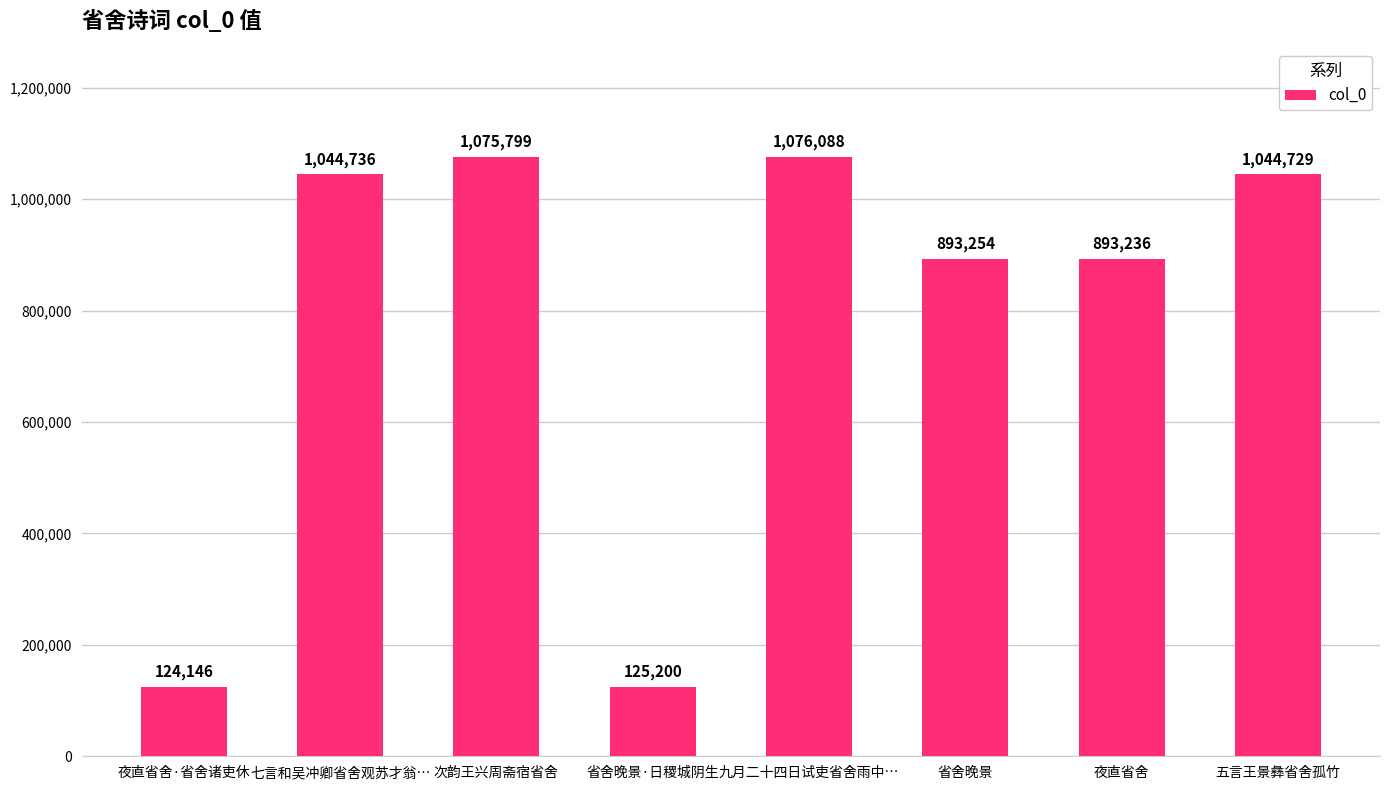

What is the minimum value shown in the chart?

124146